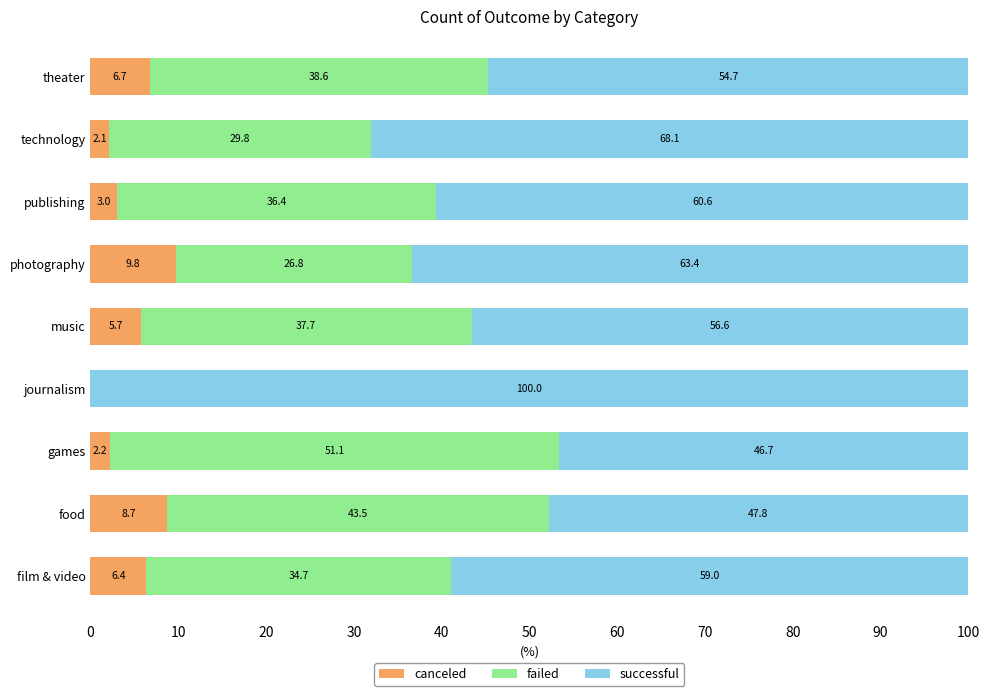

The canceled series shows 6.7 at theater. True or false?

True